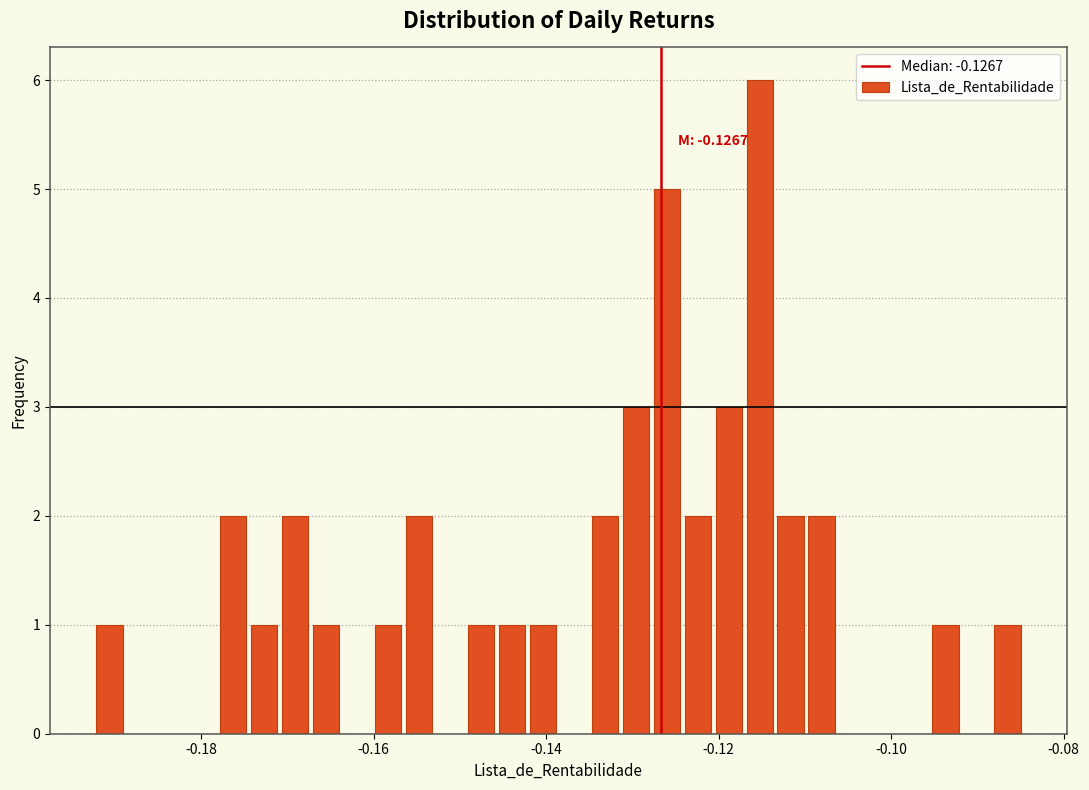

Read against the x-axis, roughly where is the centre of the tallest bar?

-0.116